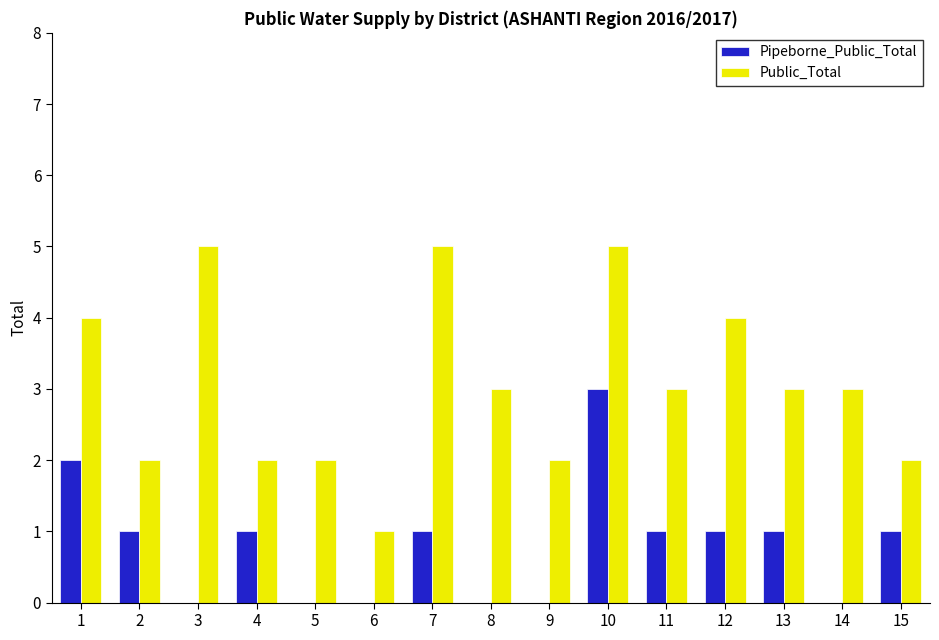

Is it true that Public_Total equals 9 at 3?

False